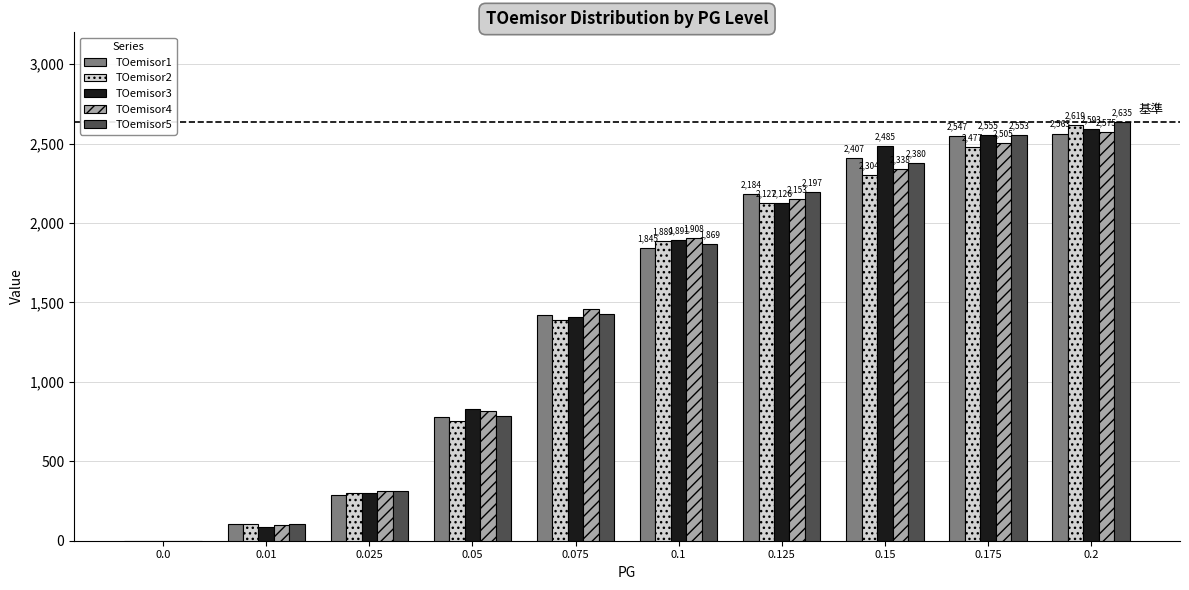

Which category has the highest value across all series?

0.2